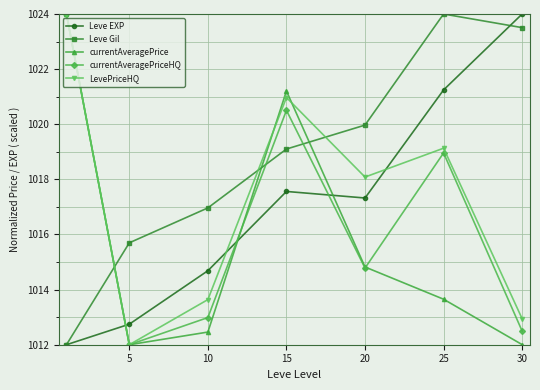

Is this an area chart (filled region under the line)?

No